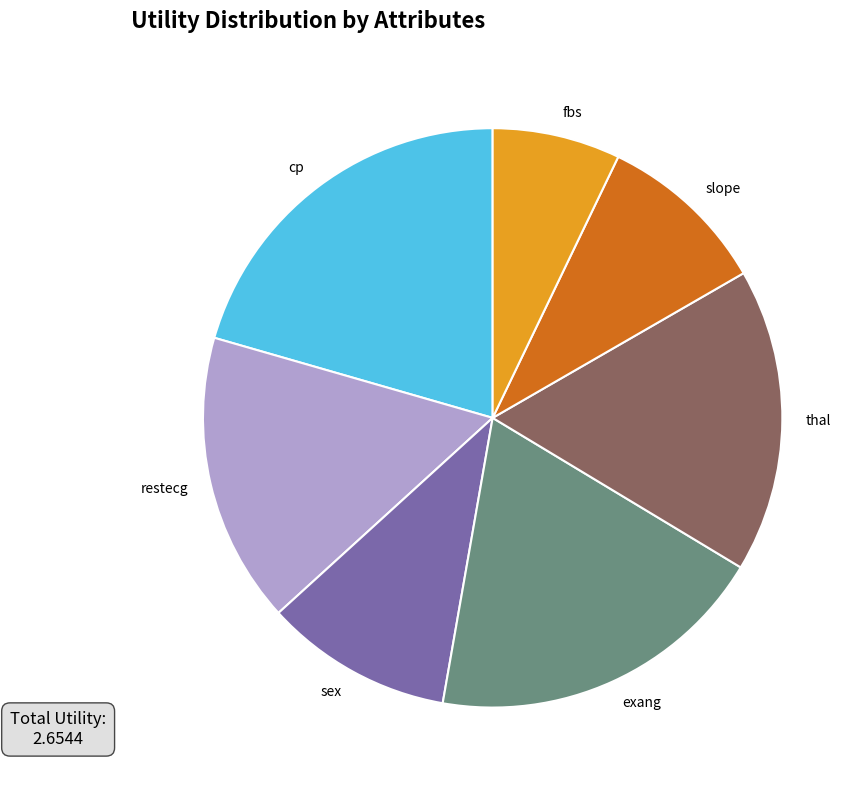

Which category has the smallest portion of the pie?

fbs